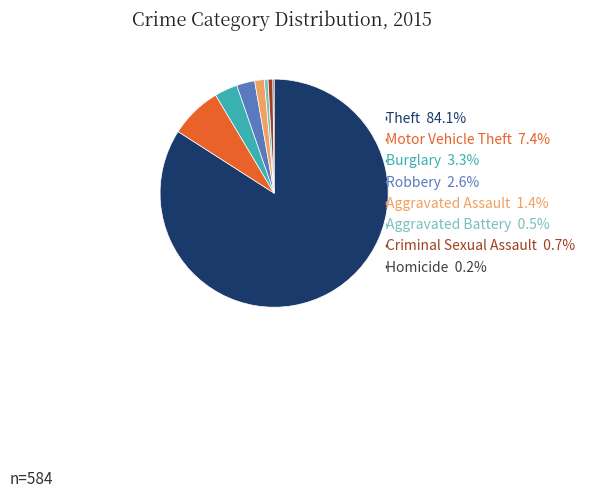

Is there a majority slice in this chart?

Yes